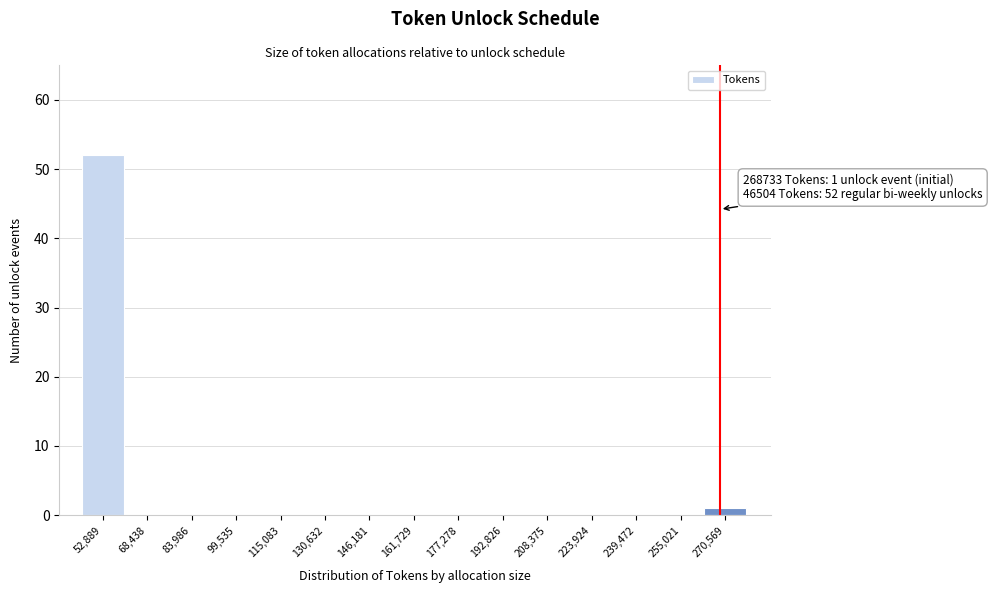

Which range on the x-axis has the tallest bar?

46000 to 62000